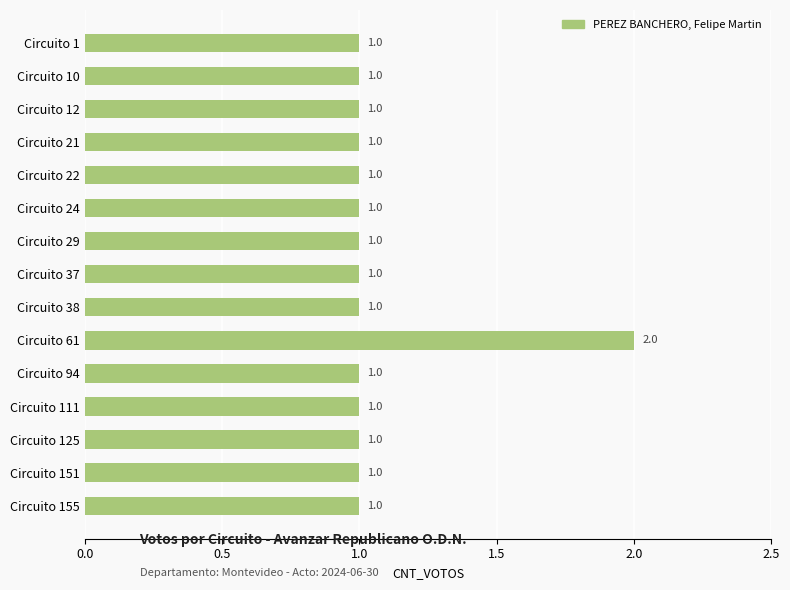

What is the value of the 15th bar from the top?

1